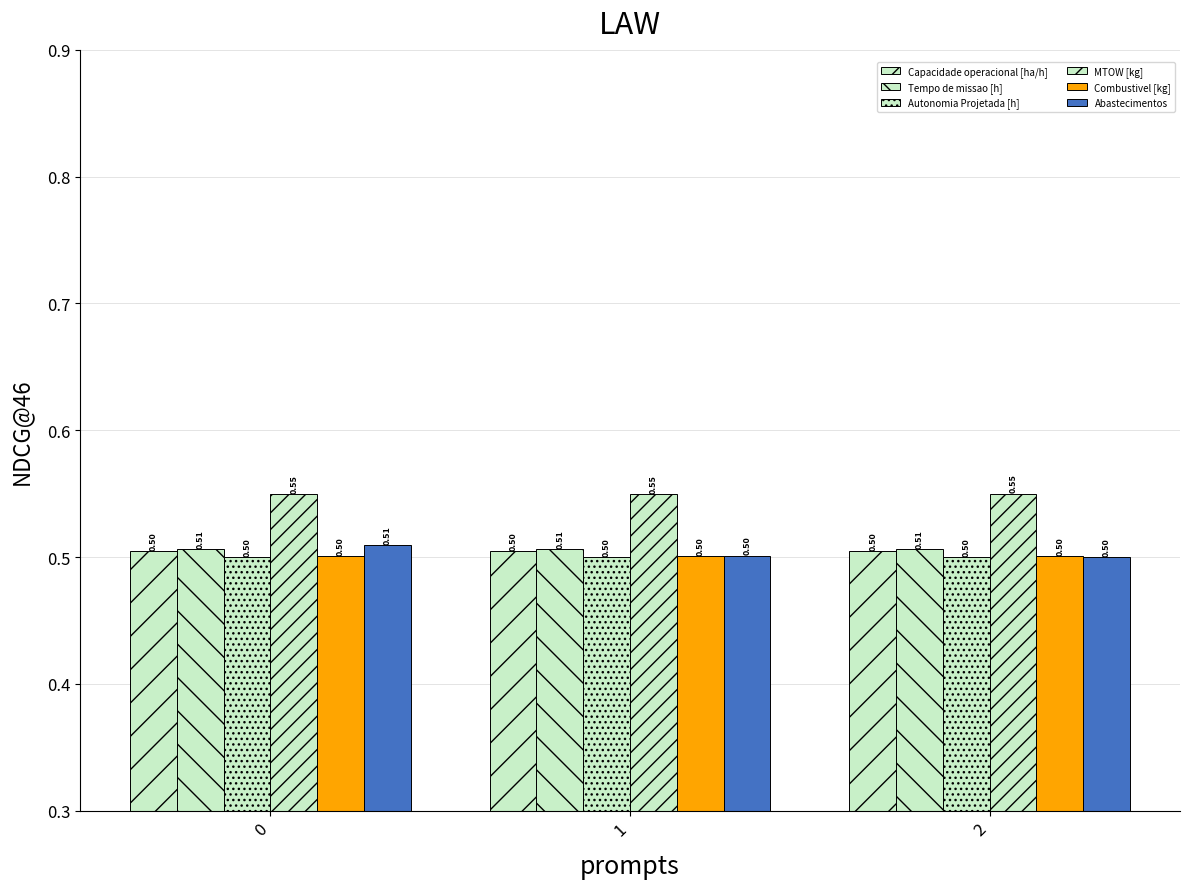

How many distinct data groups are displayed?

6